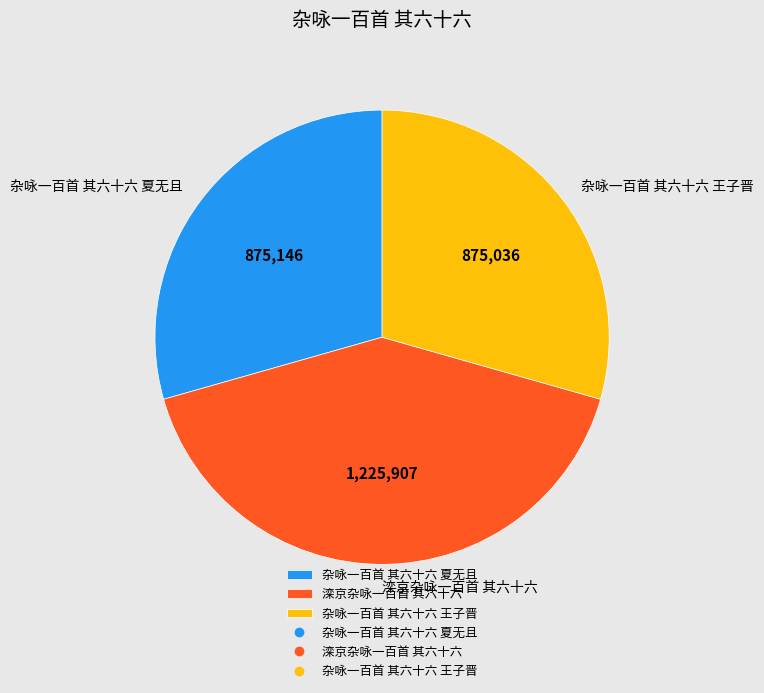

How many segments does this pie chart have?

3